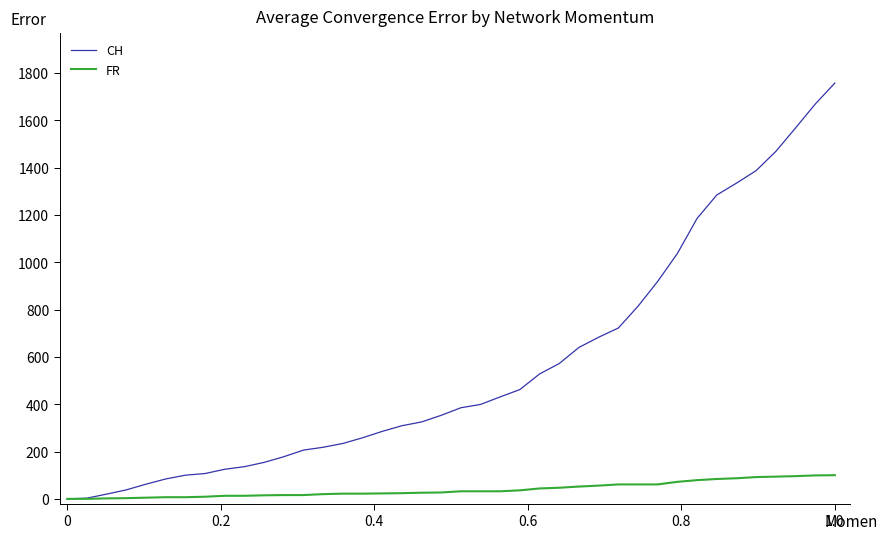

Which series has the largest total across all categories?

CH